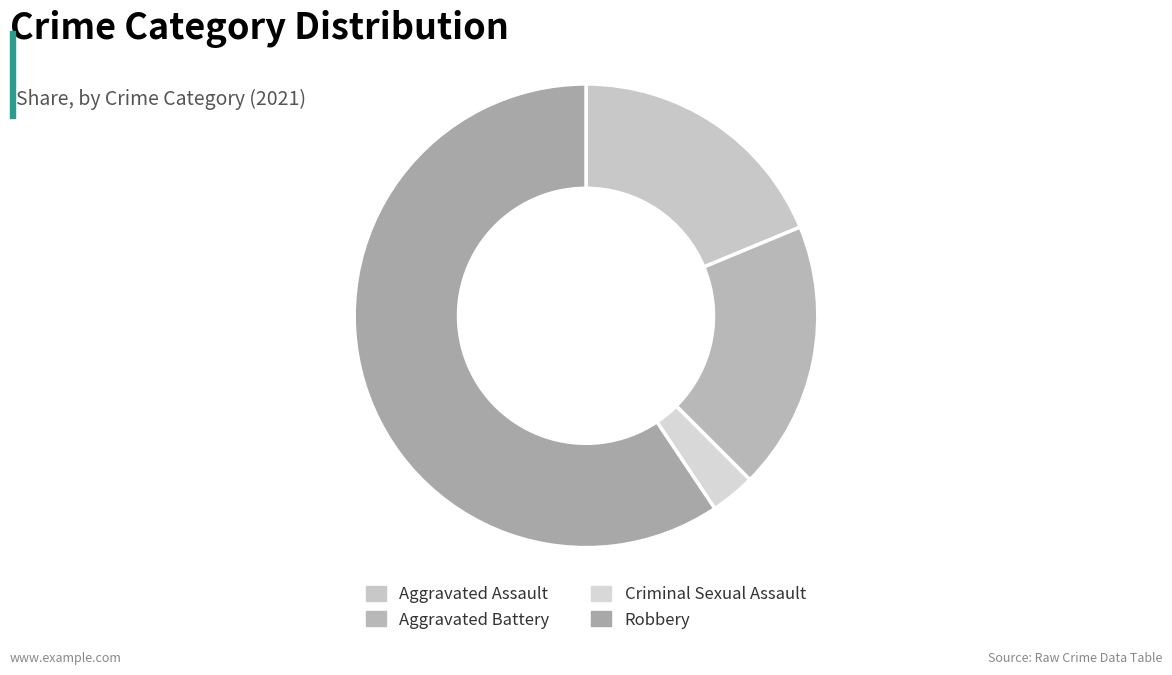

Do Robbery and Aggravated Assault together represent more than half of the pie?

Yes